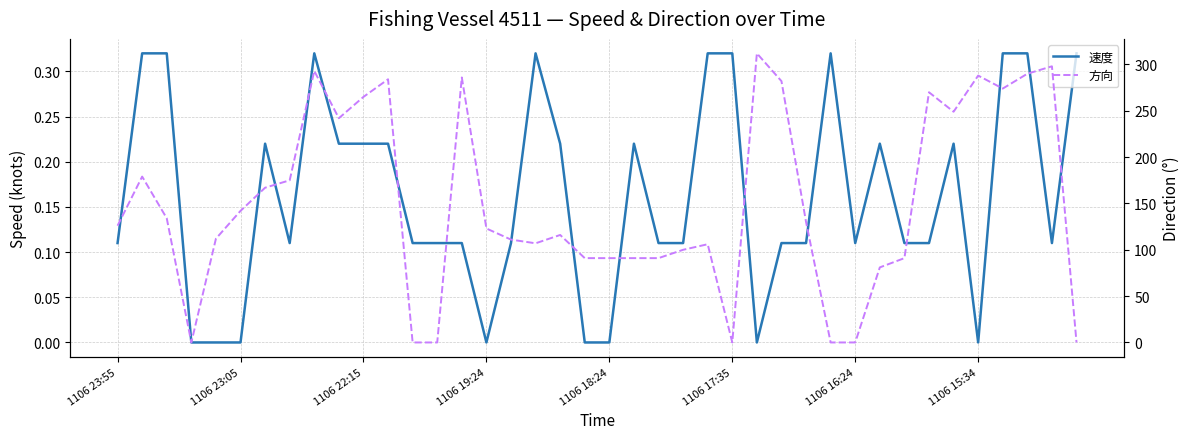

What is the difference between the highest and lowest values at 1106 23:55?

125.9